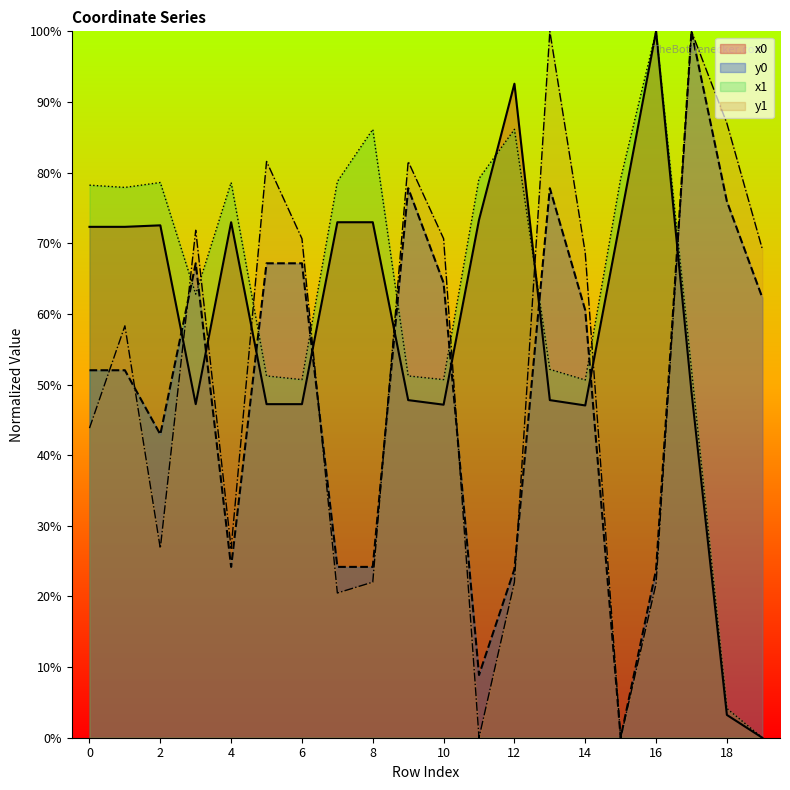

Between 3 and 4, which is larger?

4